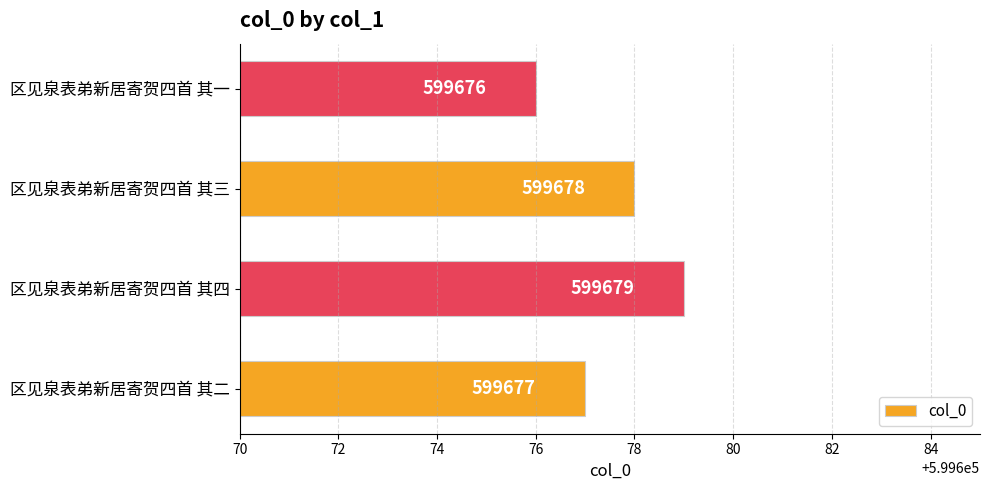

Does the chart contain stacked bars?

No